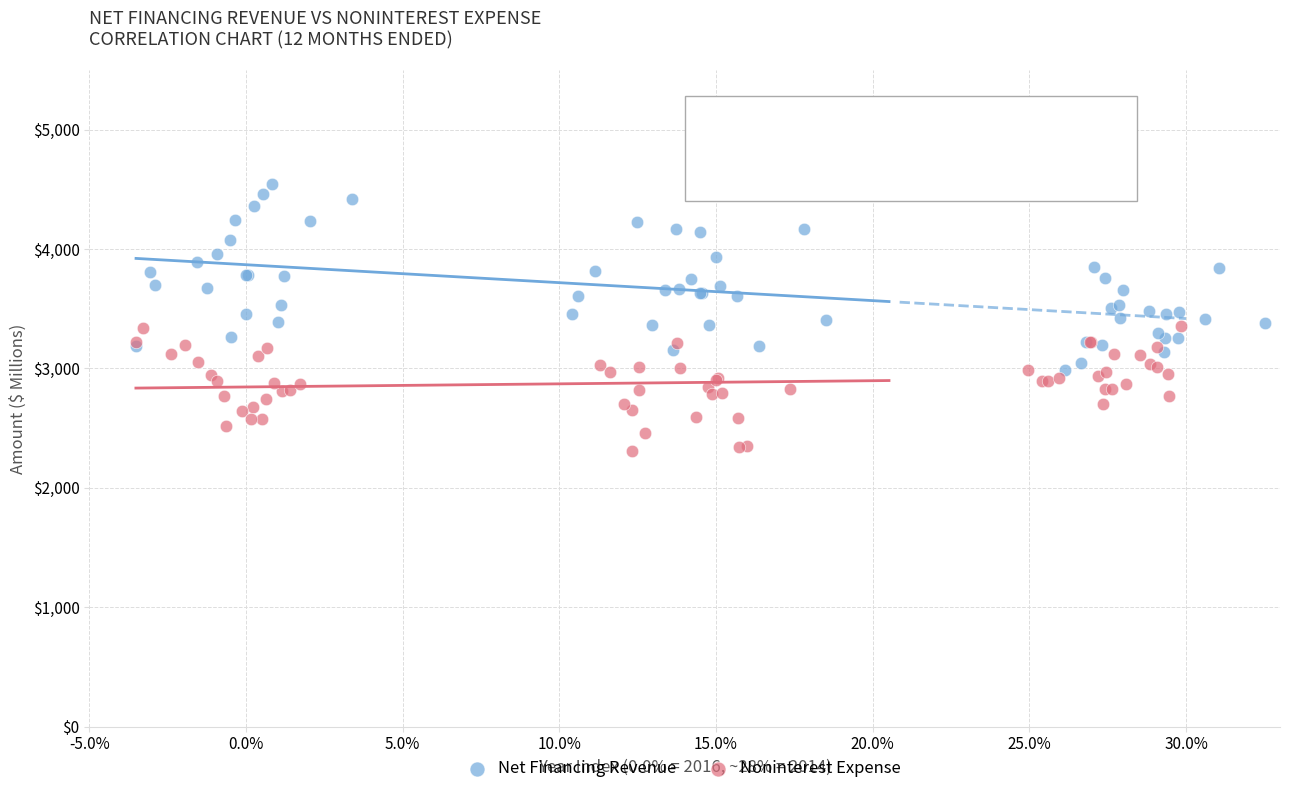

Which series has the widest spread of Y values?

Net Financing Revenue